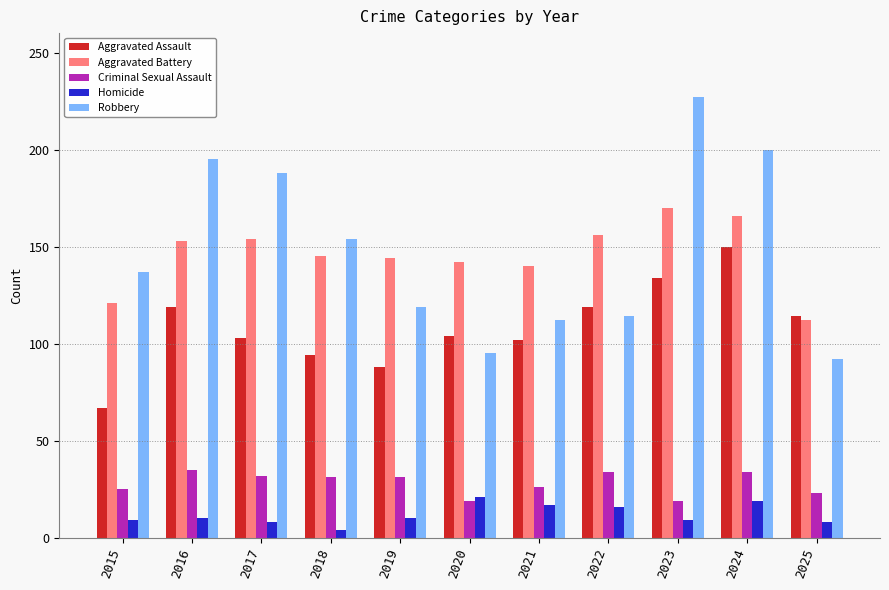

Does the chart contain any negative values?

No